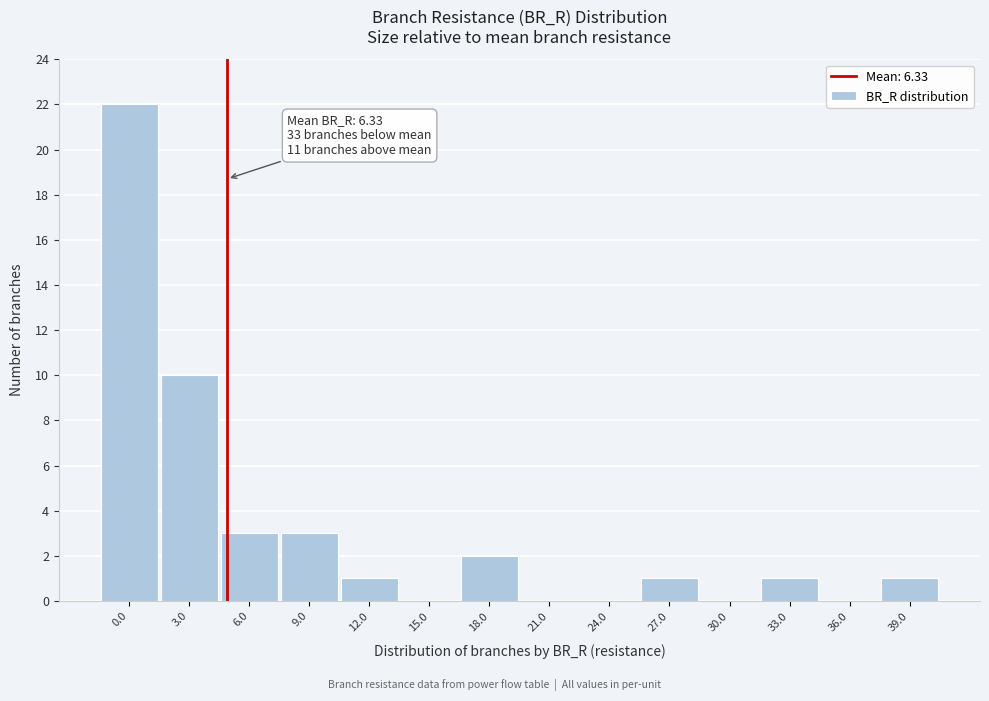

Reading left to right, transcribe all the data shown in this chart.

0.0=22	3.0=10	6.0=3	9.0=3	12.0=1	15.0=0	18.0=2	21.0=0	24.0=0	27.0=1	30.0=0	33.0=1	36.0=0	39.0=1